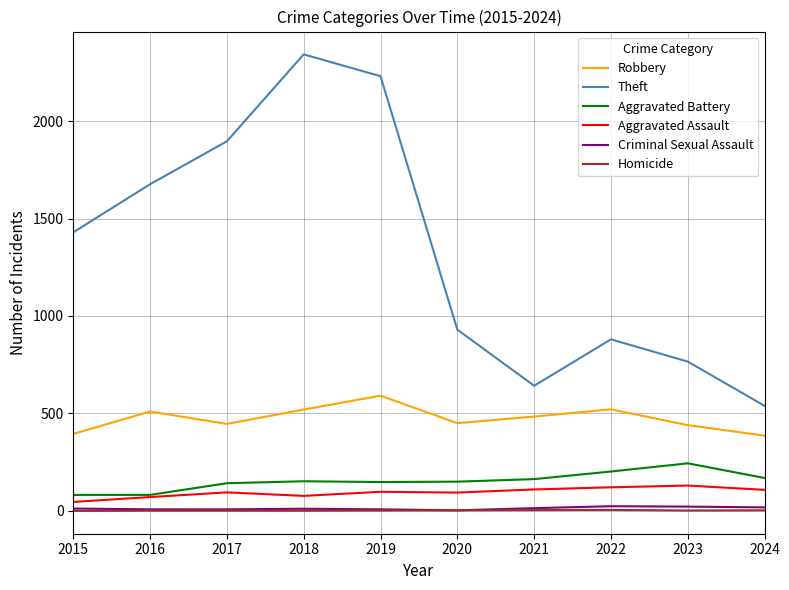

Which series changed the most between 2019 and 2022?

Theft